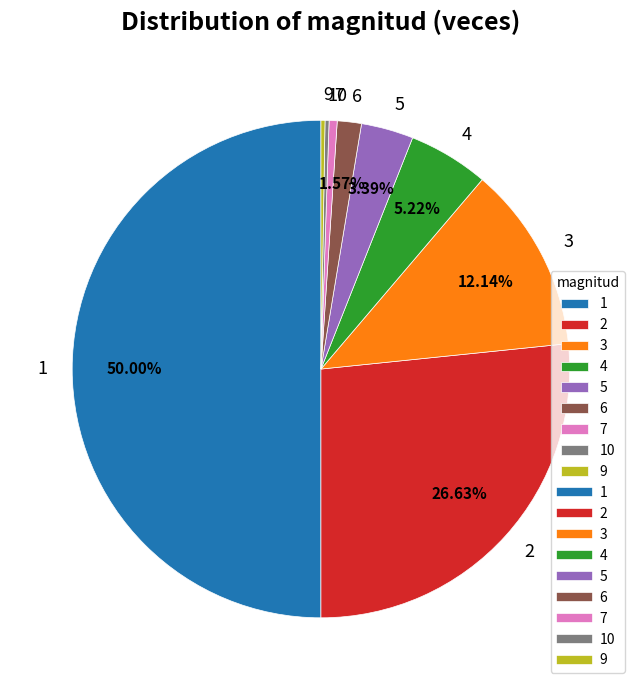

To the nearest percent, what percentage of the pie is 6?

2%